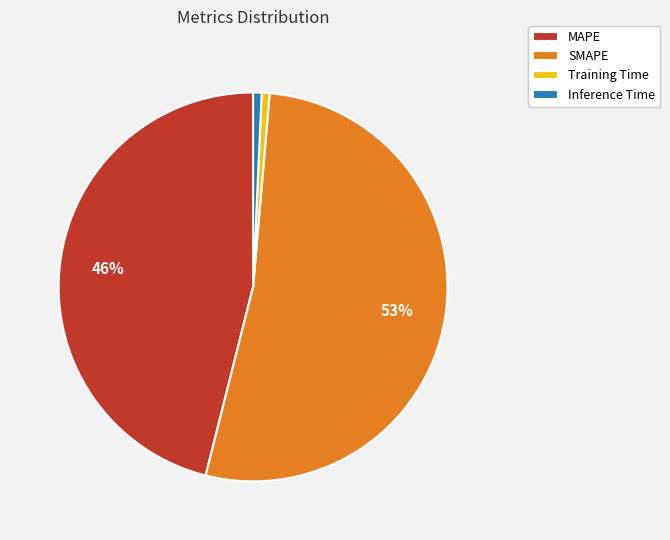

To the nearest percent, what is the average slice percentage?

25%